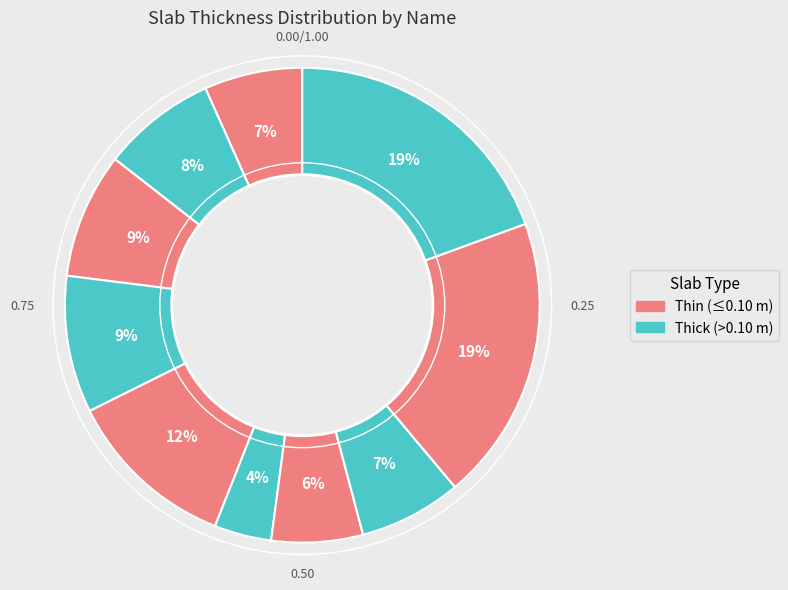

How many segments does this pie chart have?

10